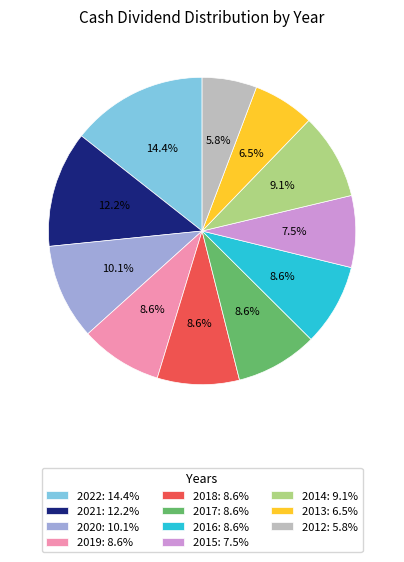

Between 2019: 8.6% and 2022: 14.4%, which is larger?

2022: 14.4%